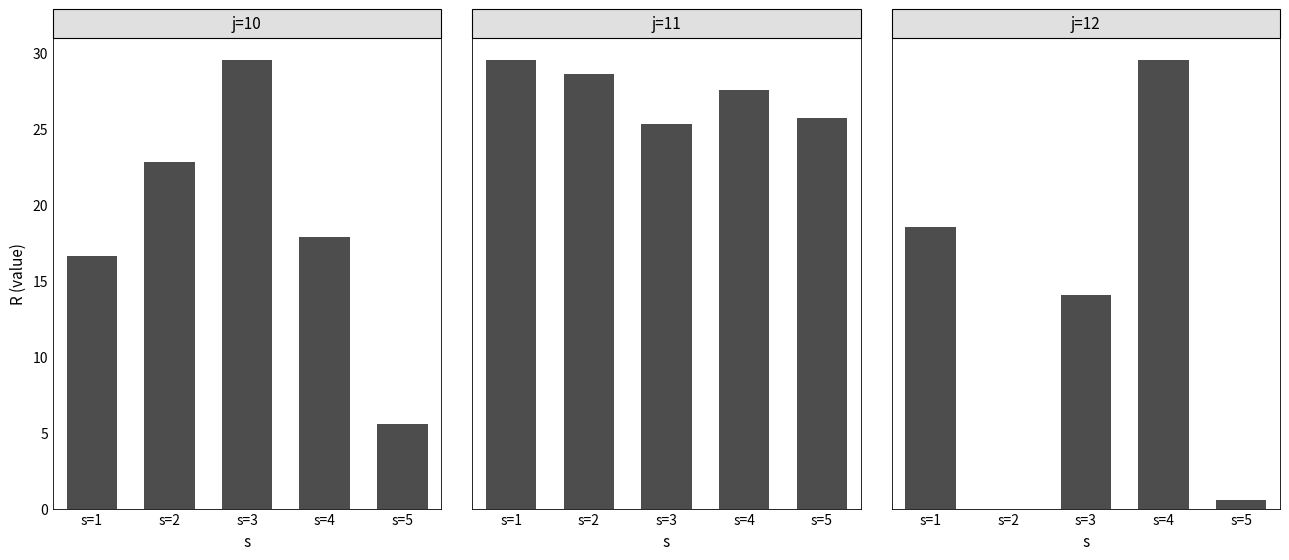

Reading left to right, transcribe all the data shown in this chart.

j=10: s=1=16.6	s=2=22.8	s=3=29.5	s=4=17.8	s=5=5.5
j=11: s=1=110.2	s=2=106.7	s=3=94.5	s=4=103.0	s=5=96.0
j=12: s=1=16.8	s=2=0.0	s=3=12.8	s=4=26.8	s=5=0.5